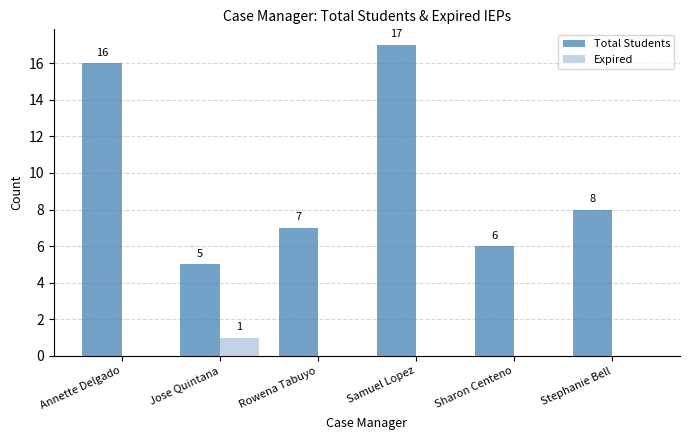

What is the total value across all series at Annette Delgado?

16